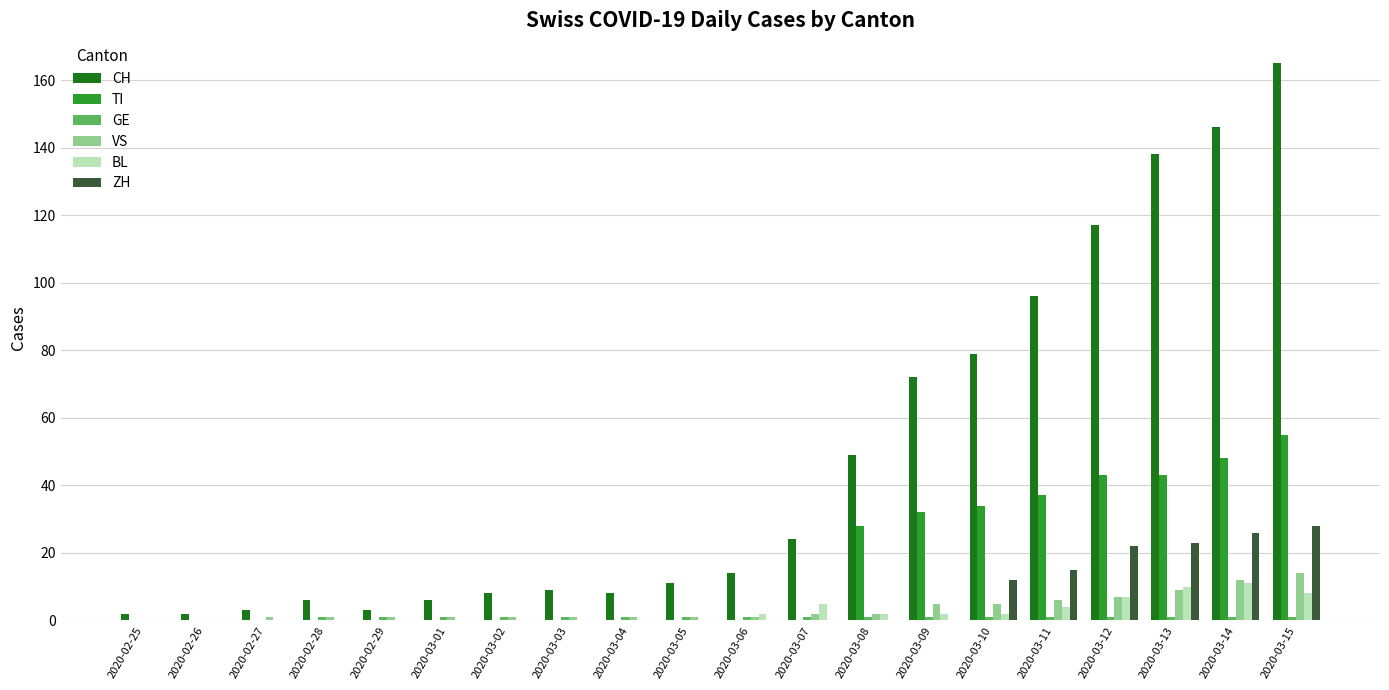

True or false: CH has a value of 121 at 2020-03-10.

False